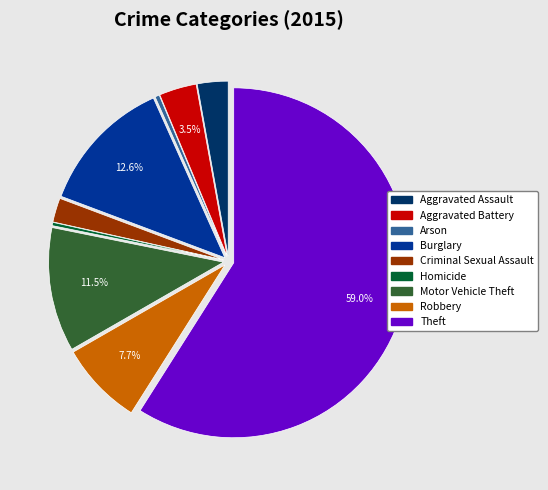

True or false: Robbery accounts for 8% of the total.

True